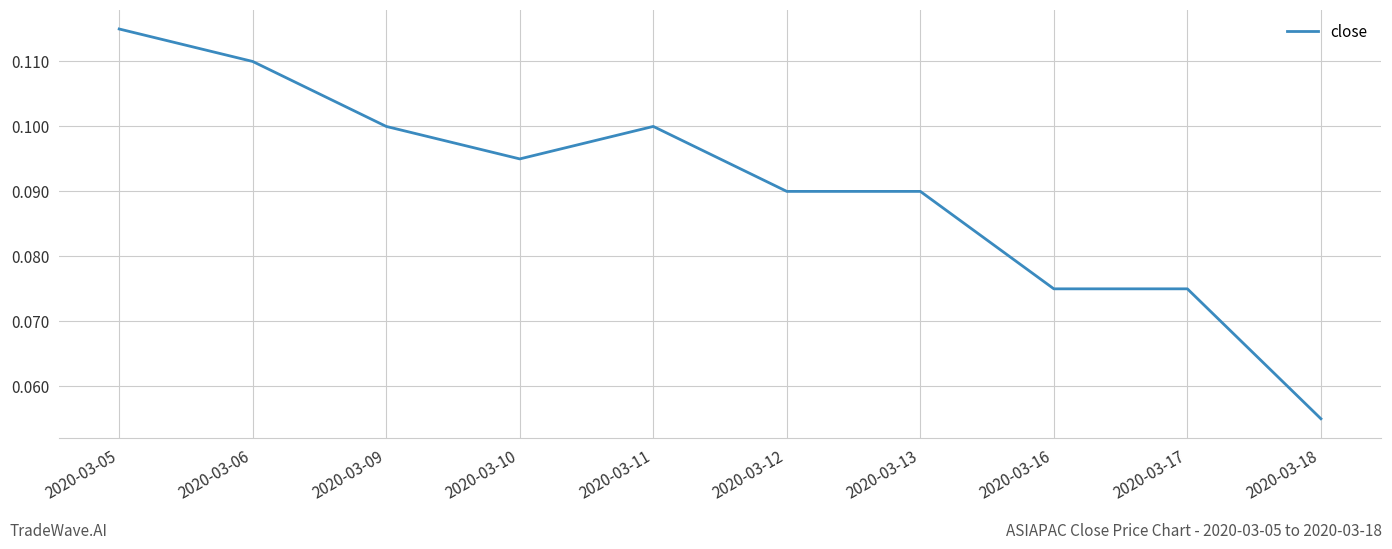

At which label is the value closest to 0?

2020-03-18